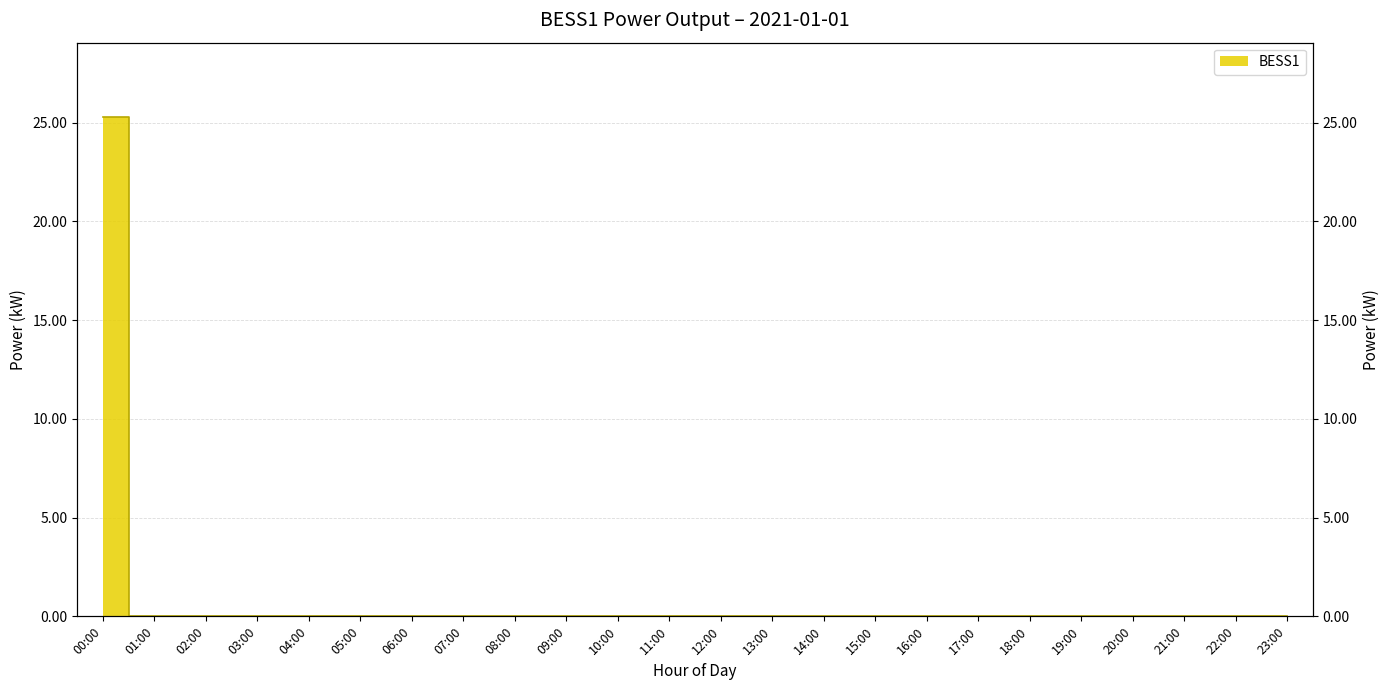

Reading right to left, extract all data points from this chart.

23:00=0.0	22:00=0.0	21:00=0.0	20:00=0.0	19:00=0.0	18:00=0.0	17:00=0.0	16:00=0.0	15:00=0.0	14:00=0.0	13:00=0.0	12:00=0.0	11:00=0.0	10:00=0.0	09:00=0.0	08:00=0.0	07:00=0.0	06:00=0.0	05:00=0.0	04:00=0.0	03:00=0.0	02:00=0.0	01:00=0.0	00:00=25.3